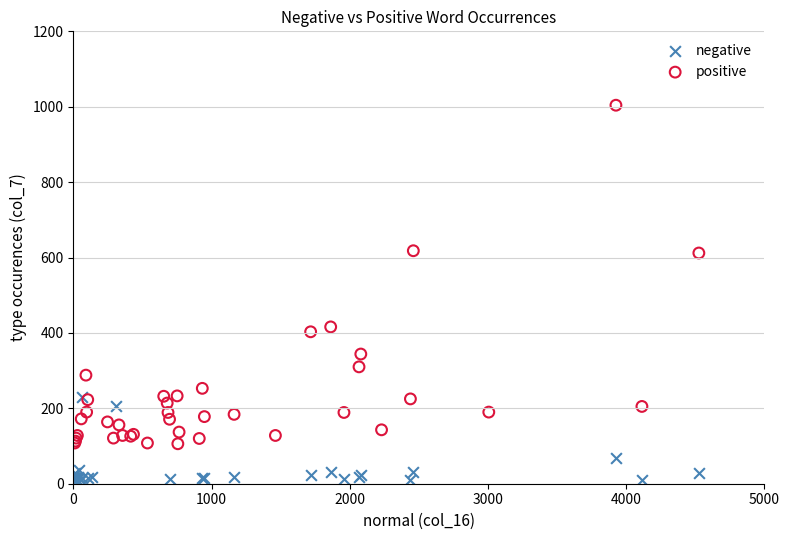

Which series has the widest spread of Y values?

positive